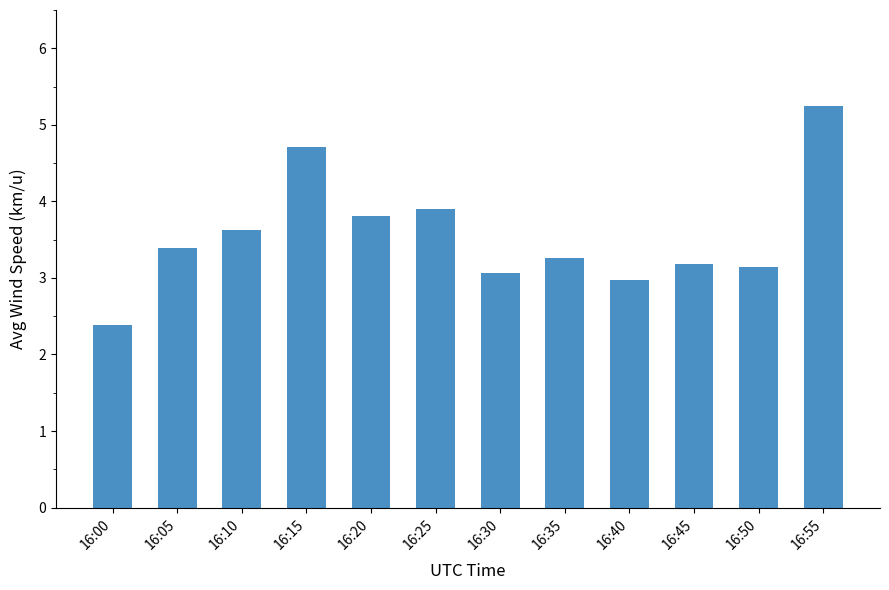

How many data points does each series have?

12